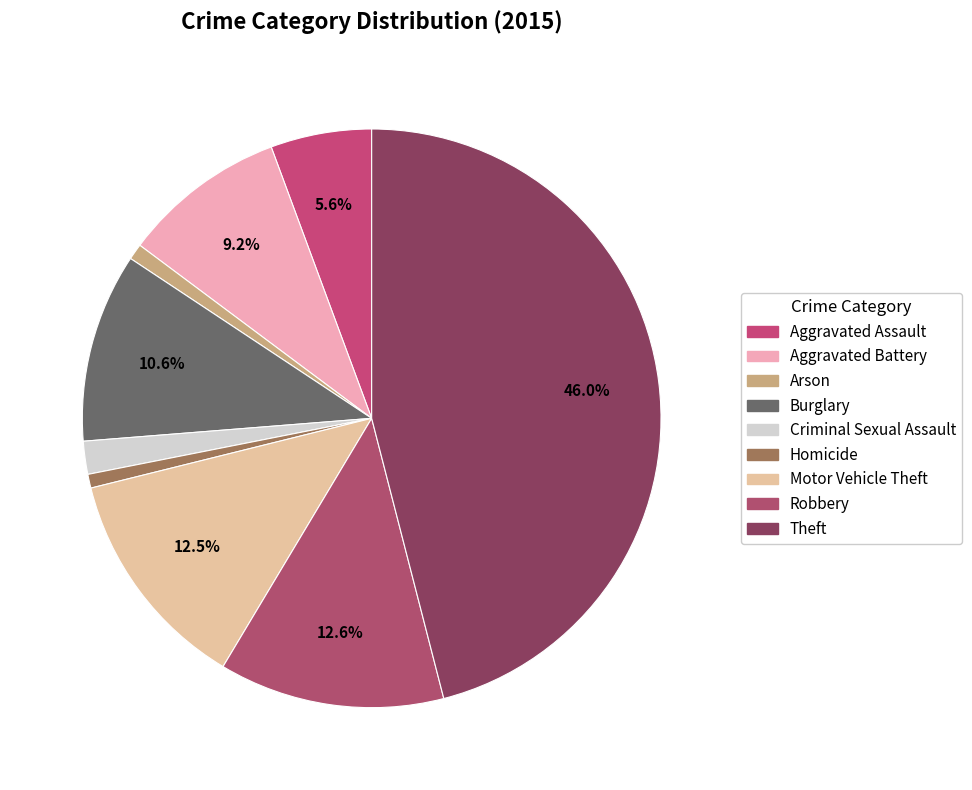

The Aggravated Battery slice represents 23% of the pie. True or false?

False